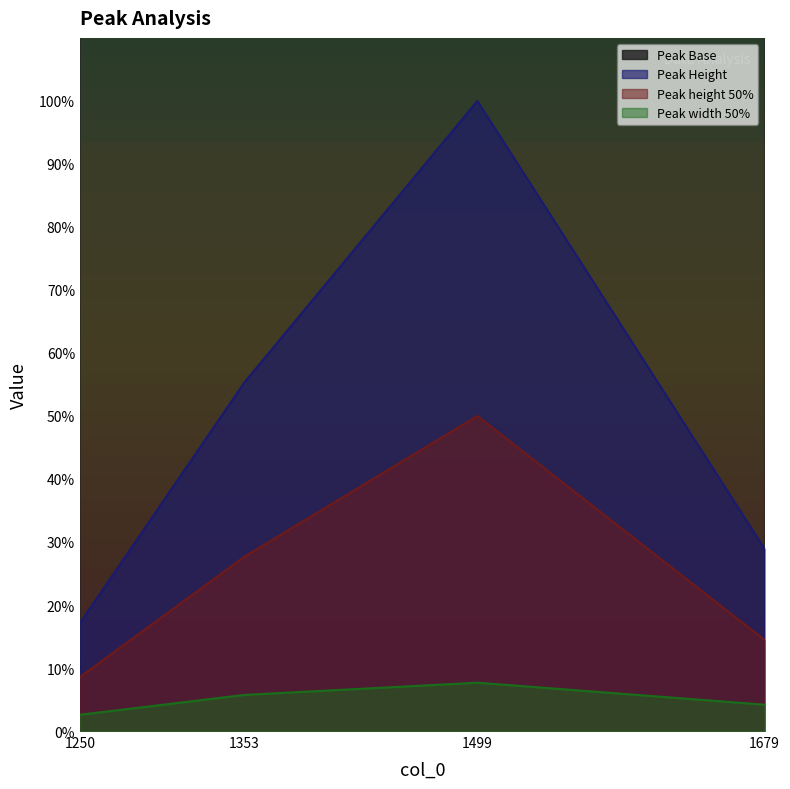

Between 1250 and 1353, which is larger?

1353